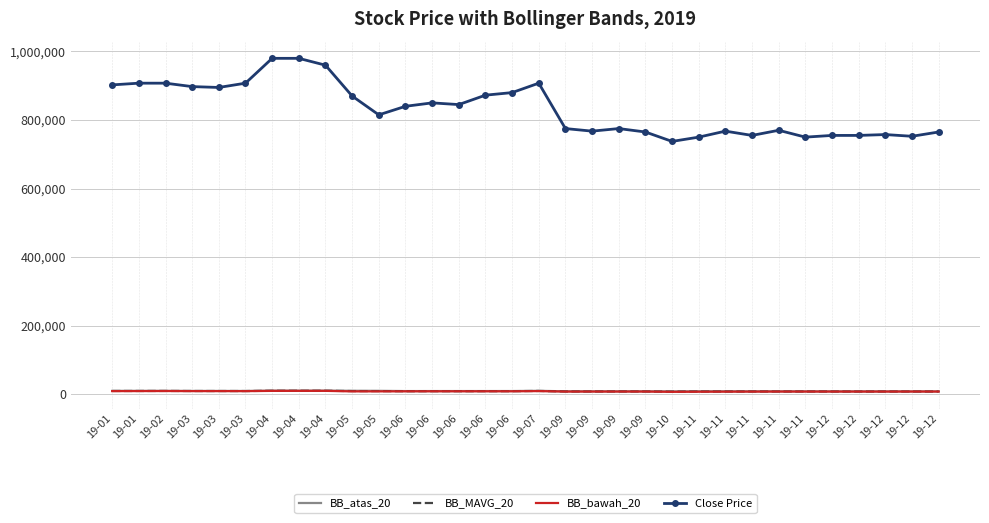

What are all the series names shown in the legend?

BB_atas_20, BB_MAVG_20, BB_bawah_20, Close Price